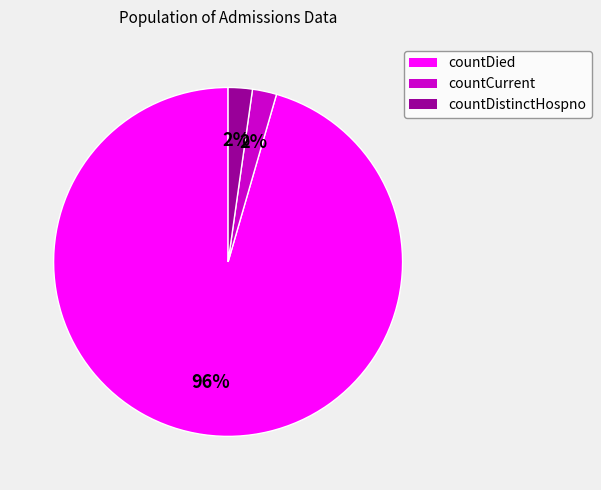

Is there any slice that represents more than half of the pie?

Yes